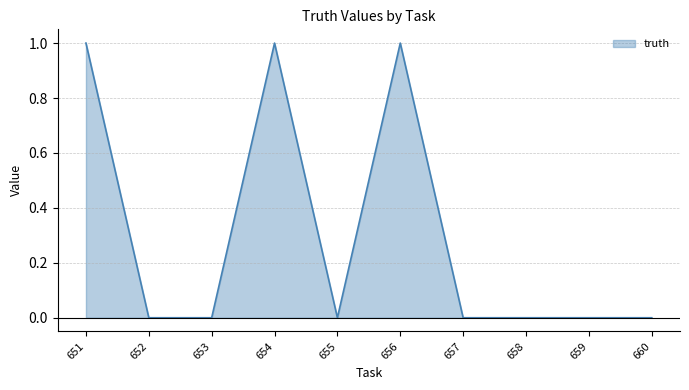

How many lines are shown in the chart?

1